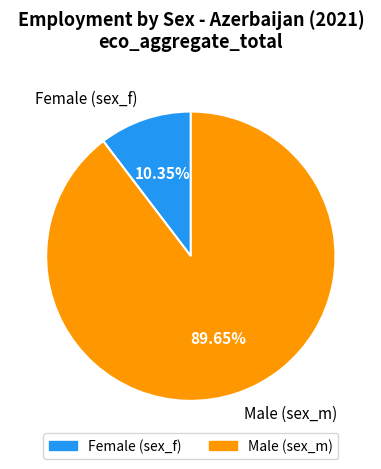

Does any single category account for the majority?

Yes